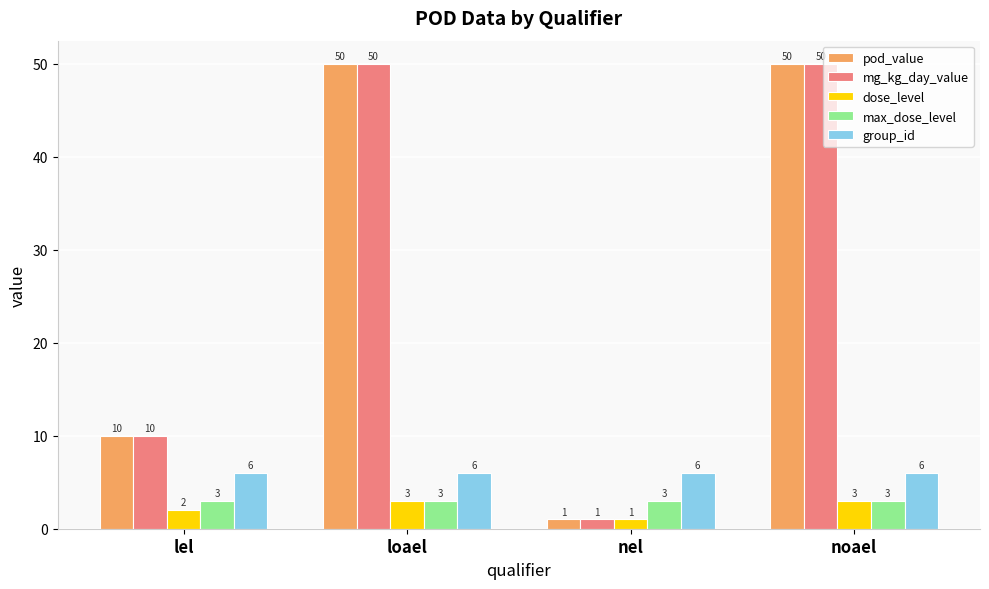

Does the chart contain any negative values?

No